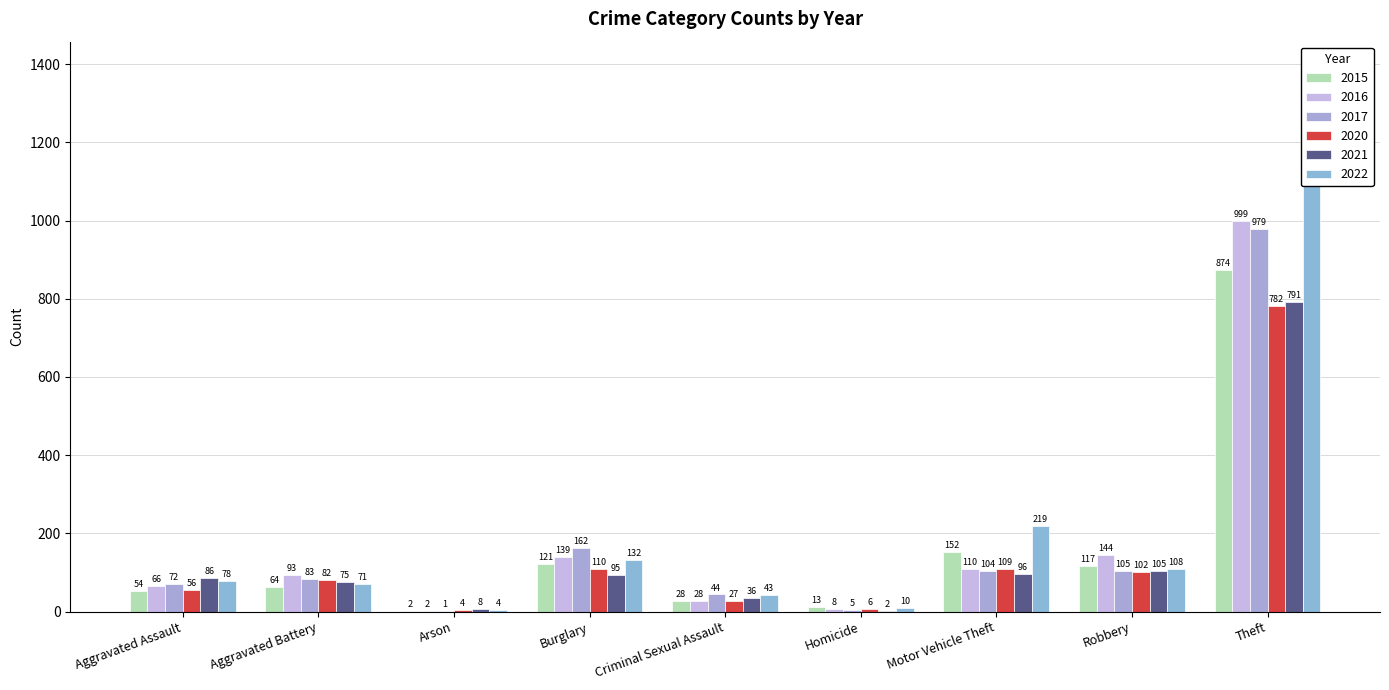

What is the label of the 1st bar from the left?

Aggravated Assault